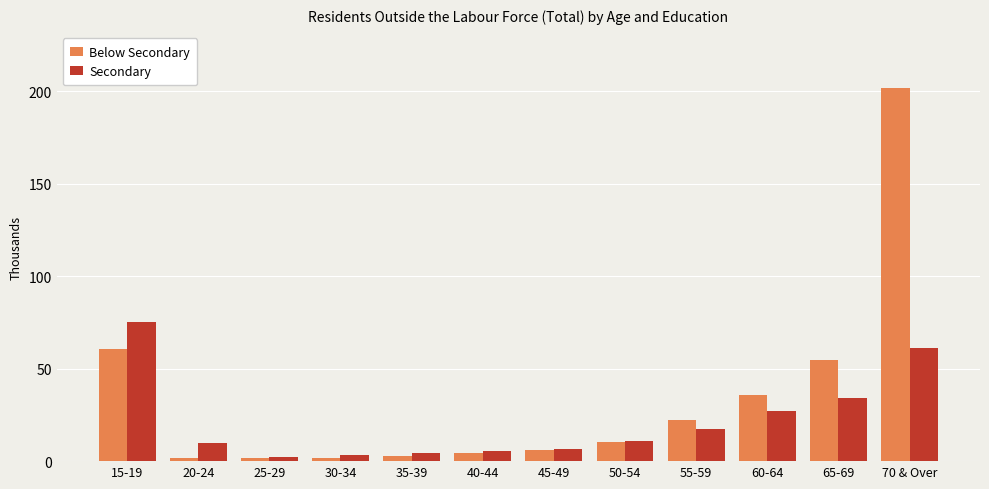

What is the average value of the Below Secondary series?

33.6